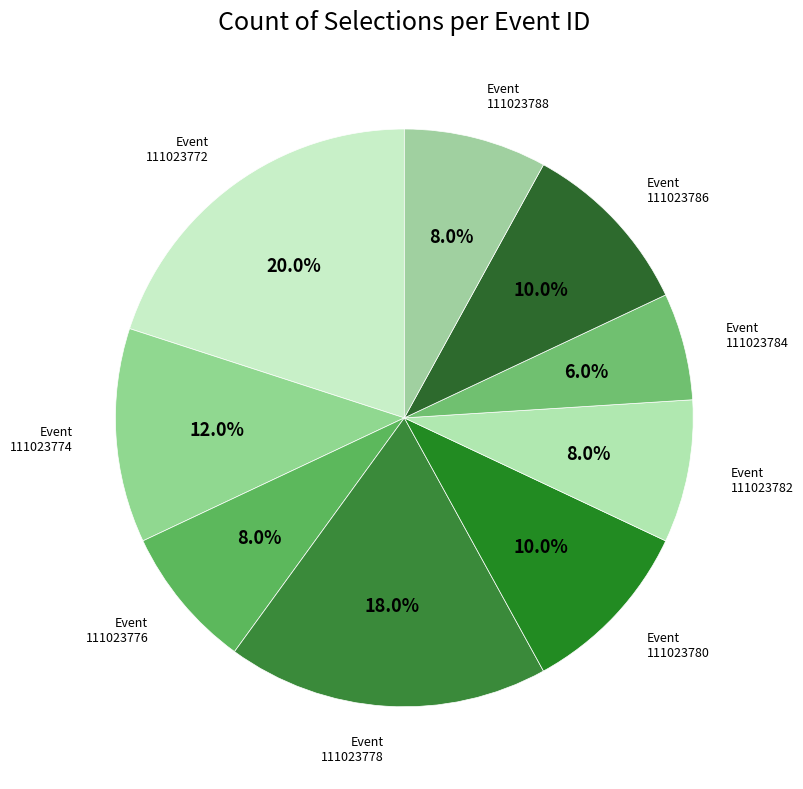

How many segments does this pie chart have?

9